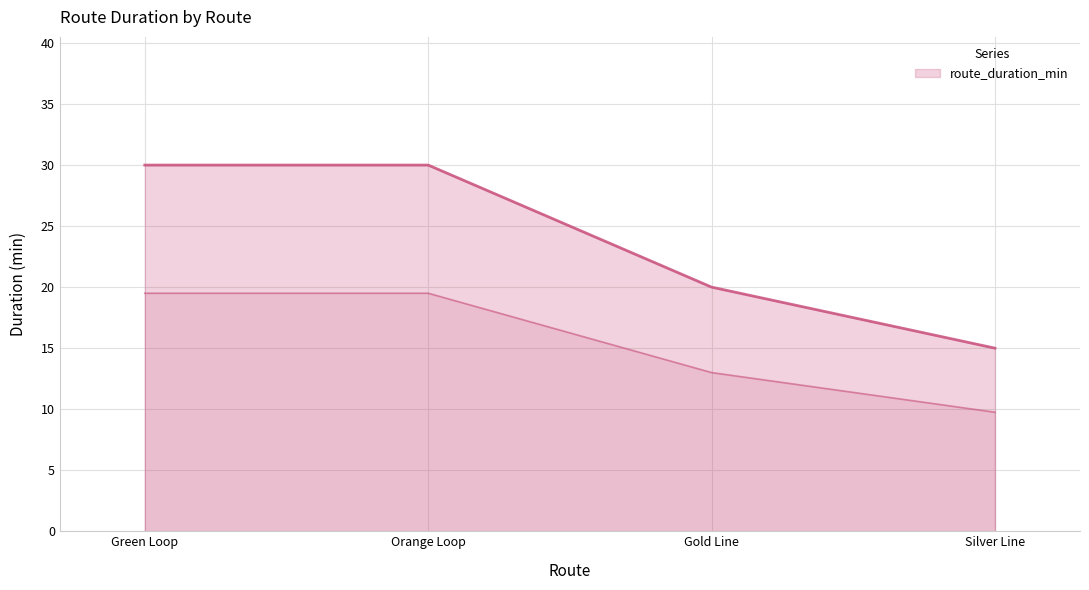

True or false: route_duration_min_lower and route_duration_min_line cross at least once.

False